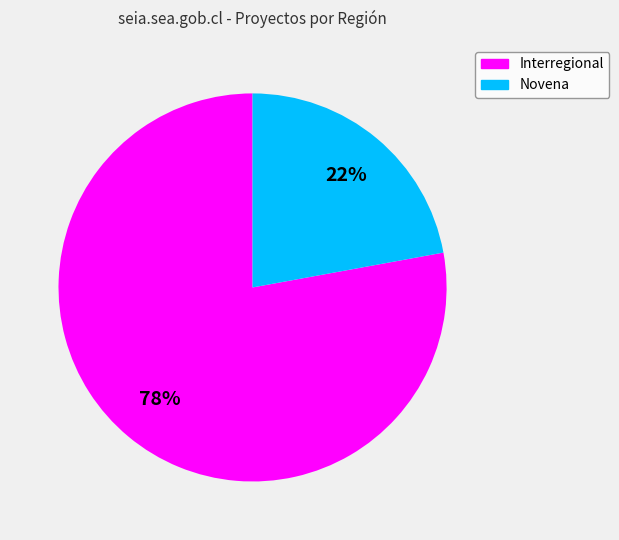

What is the majority slice?

Interregional